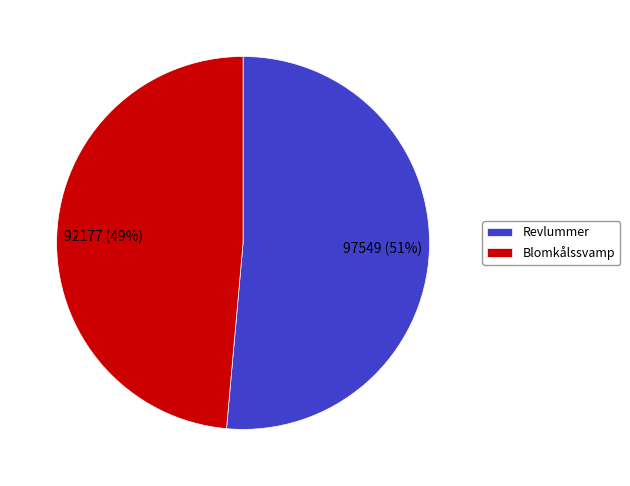

To the nearest percent, what portion does Blomkålssvamp represent?

49%